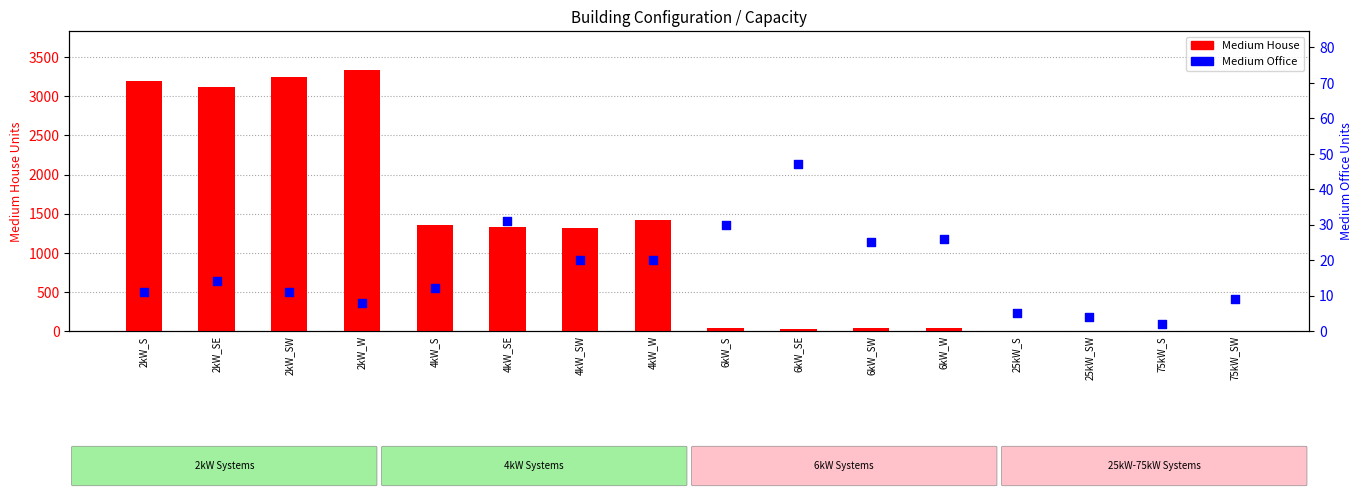

What is the total value across all series at 75kW_S?

2